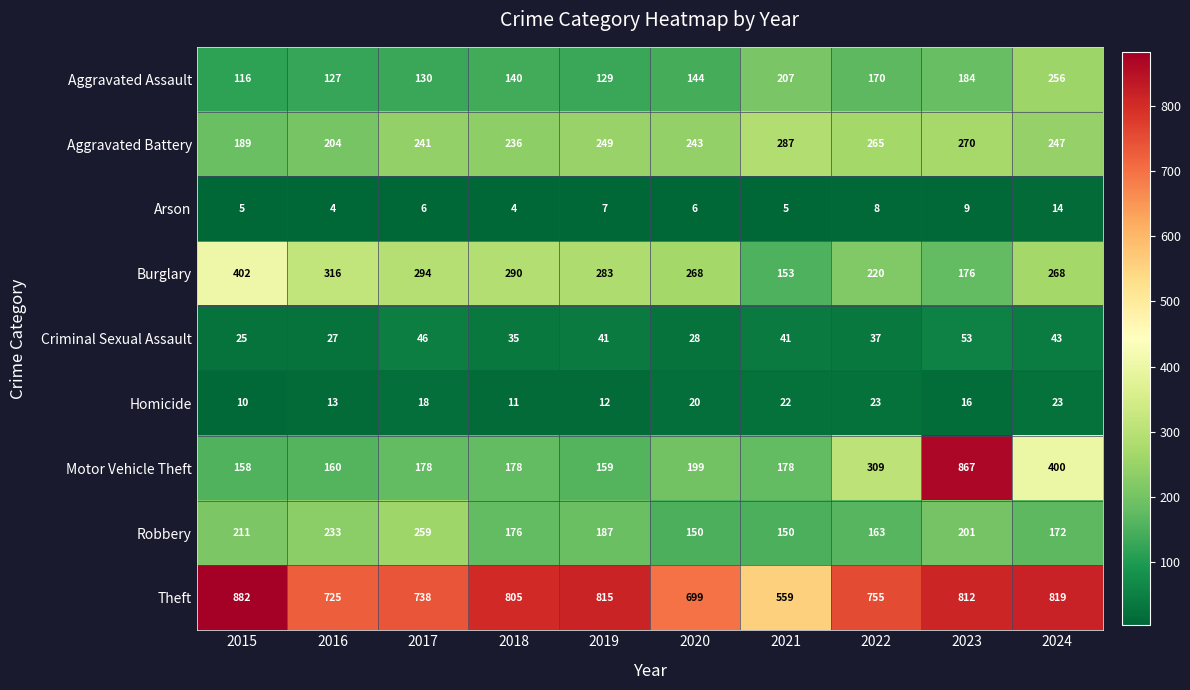

What is the sum of the Robbery values at 2021 and 2022?

313